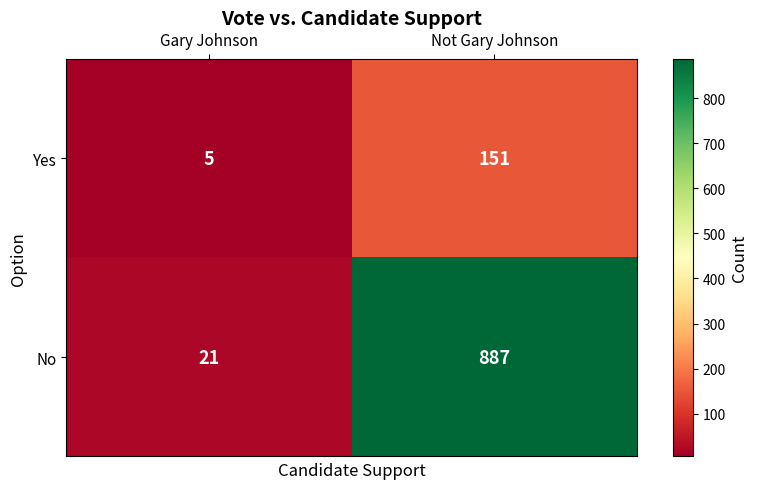

At how many categories does at least one series exceed 800?

1